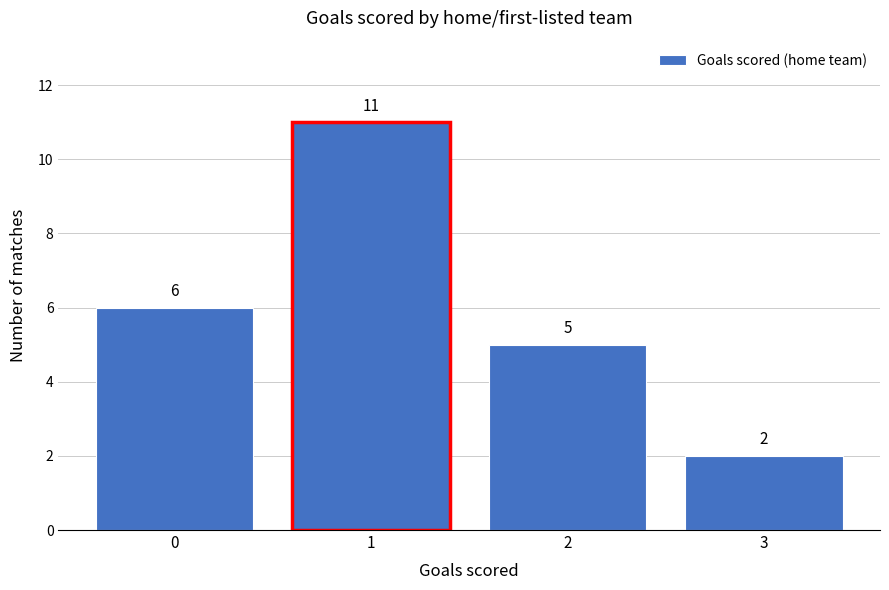

Reading left to right, transcribe all the data shown in this chart.

0=6	1=11	2=5	3=2